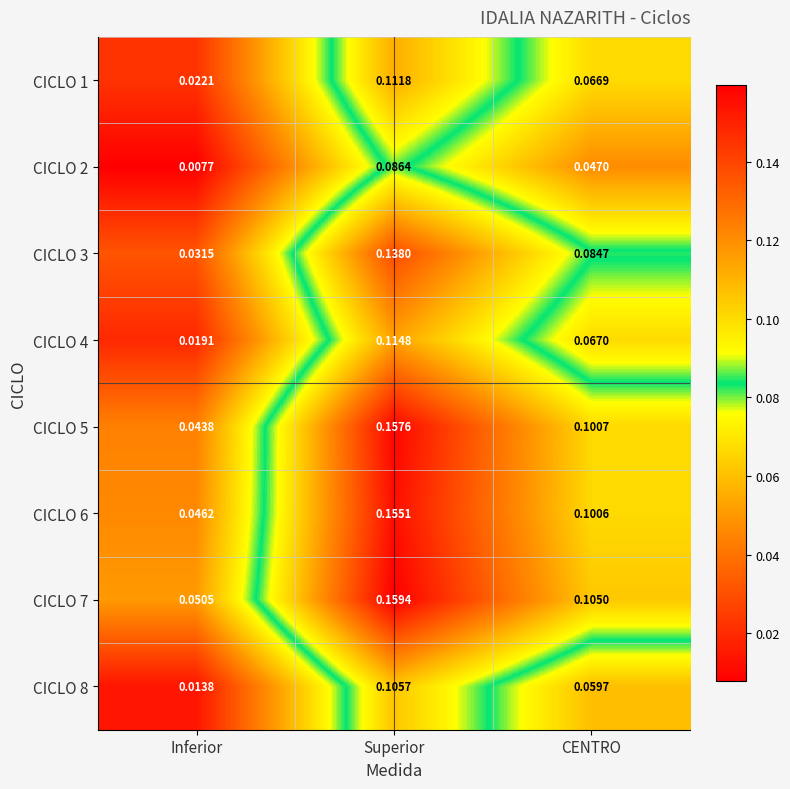

Where is CICLO 6 nearest to the value 0?

Inferior